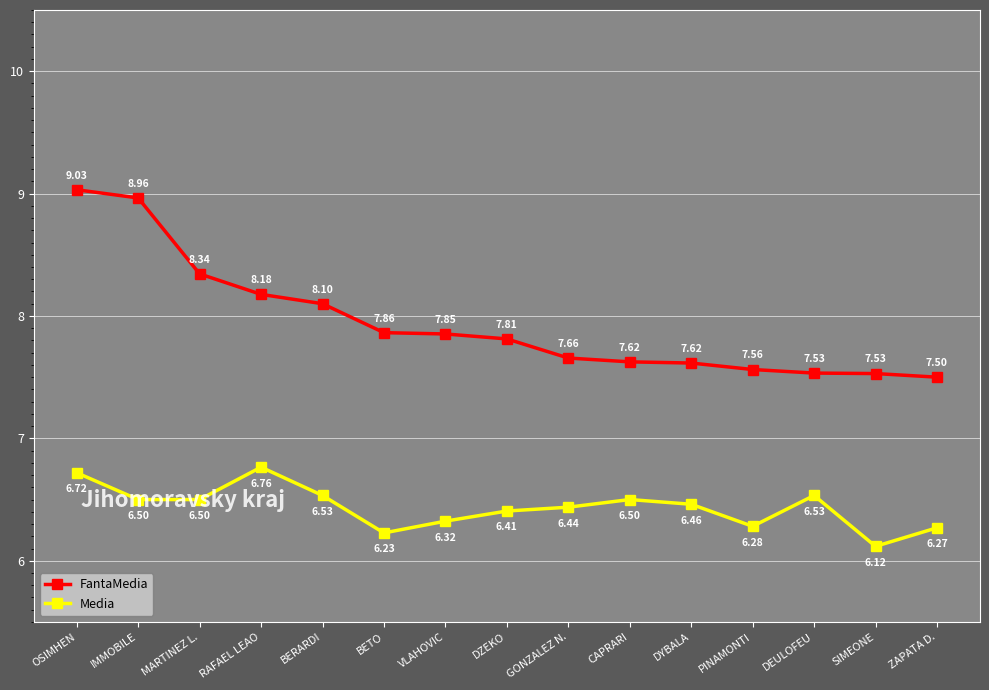

Between MARTINEZ L. and RAFAEL LEAO, which series saw the biggest shift?

Media